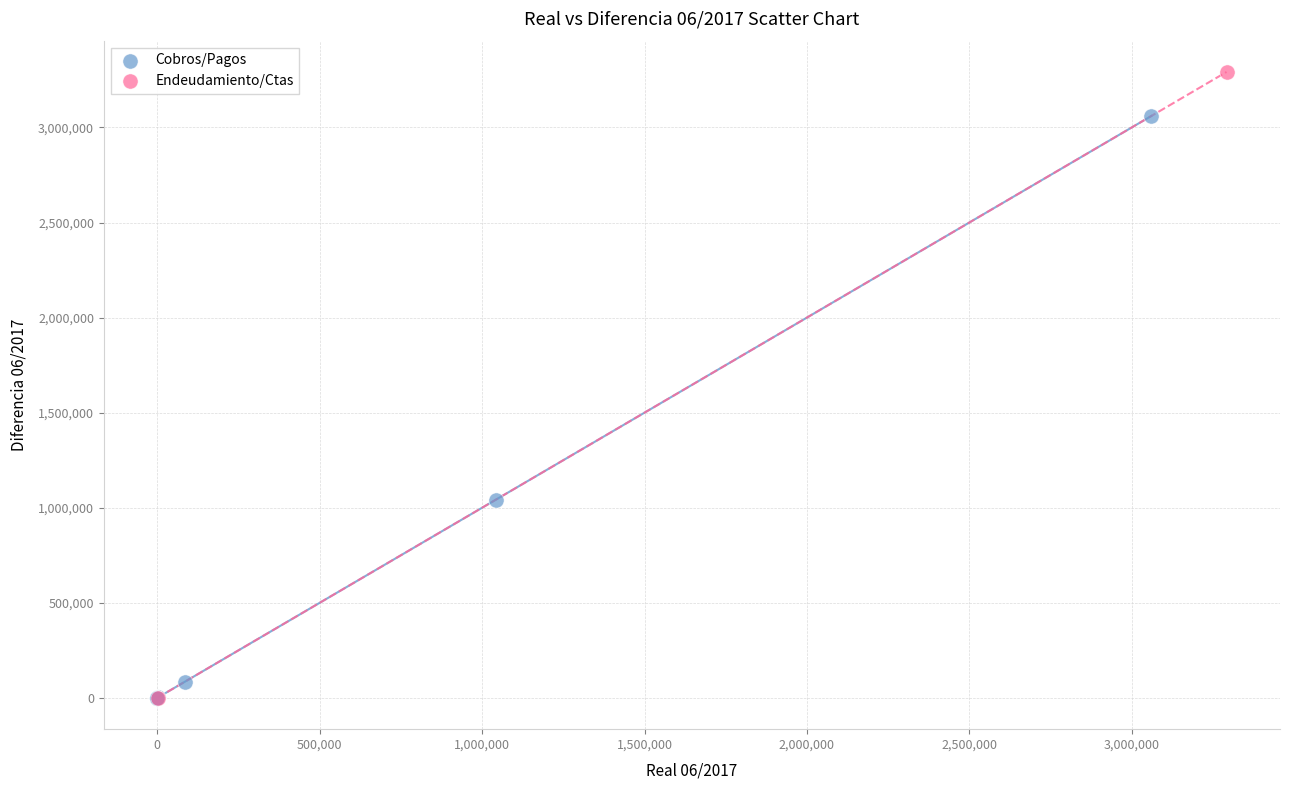

What are all the series names shown in the legend?

Cobros/Pagos, Endeudamiento/Ctas